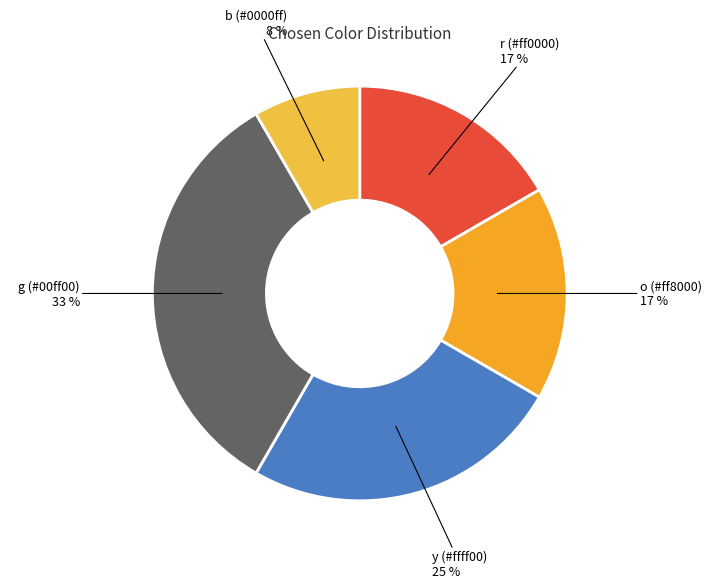

Is the sum of g and b greater than half?

No